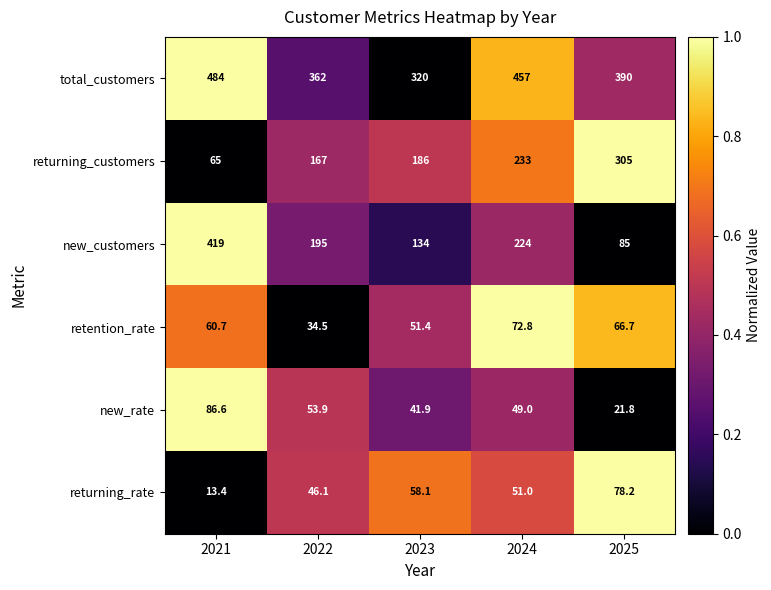

Reading left to right, extract all data points from this chart.

total_customers: 484.0	362.0	320.0	457.0	390.0
returning_customers: 65.0	167.0	186.0	233.0	305.0
new_customers: 419.0	195.0	134.0	224.0	85.0
retention_rate: 60.7	34.5	51.4	72.8	66.7
new_rate: 86.6	53.9	41.9	49.0	21.8
returning_rate: 13.4	46.1	58.1	51.0	78.2